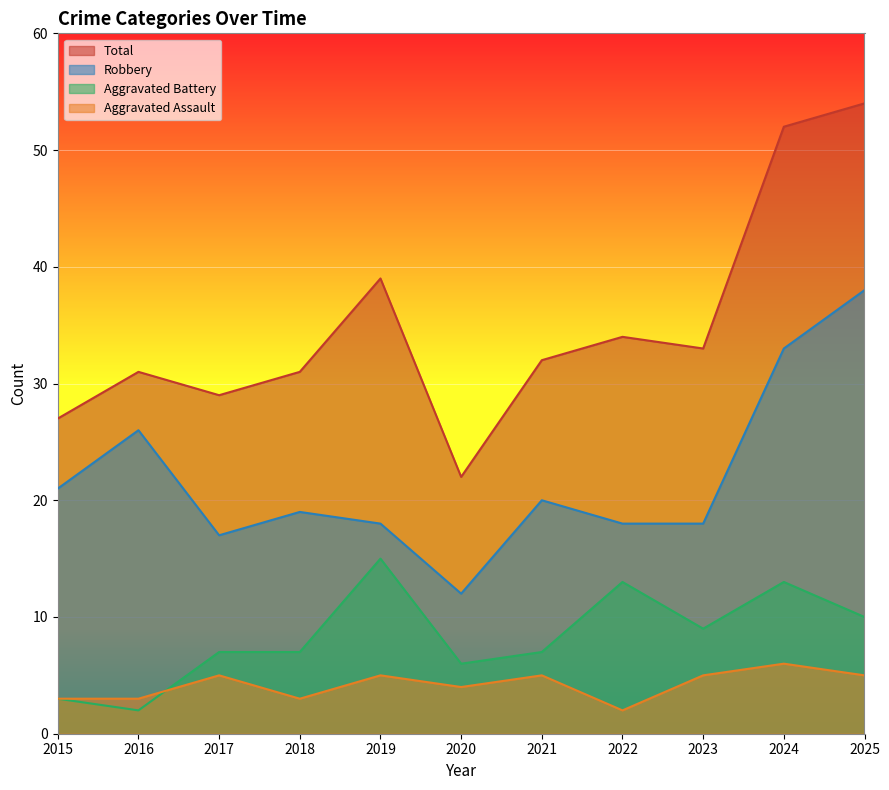

What is the difference between the second highest and second lowest values in the Total series?

25